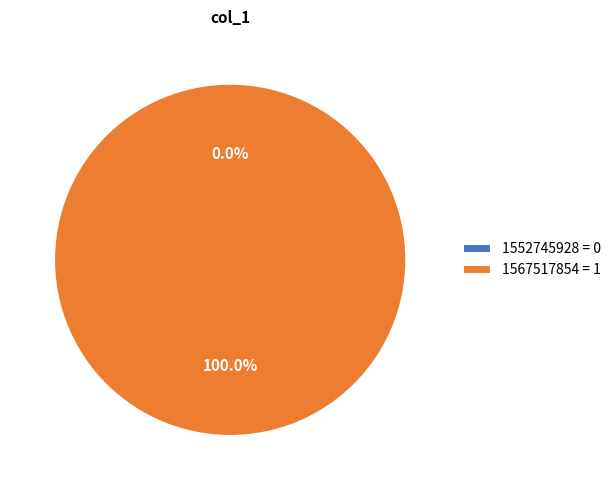

Do 1567517854 and 1552745928 together represent more than half of the pie?

Yes